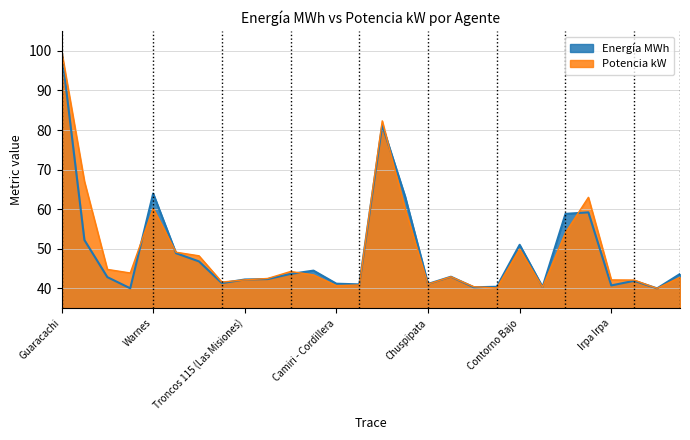

What is the difference between the Potencia kW values at Guaracachi and San Julián?

56.6